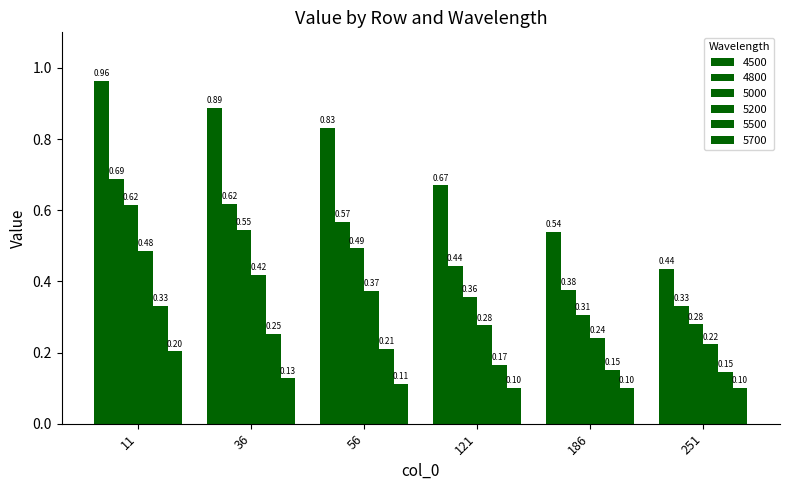

True or false: 5000 has a value of 0.2 at 121.

False